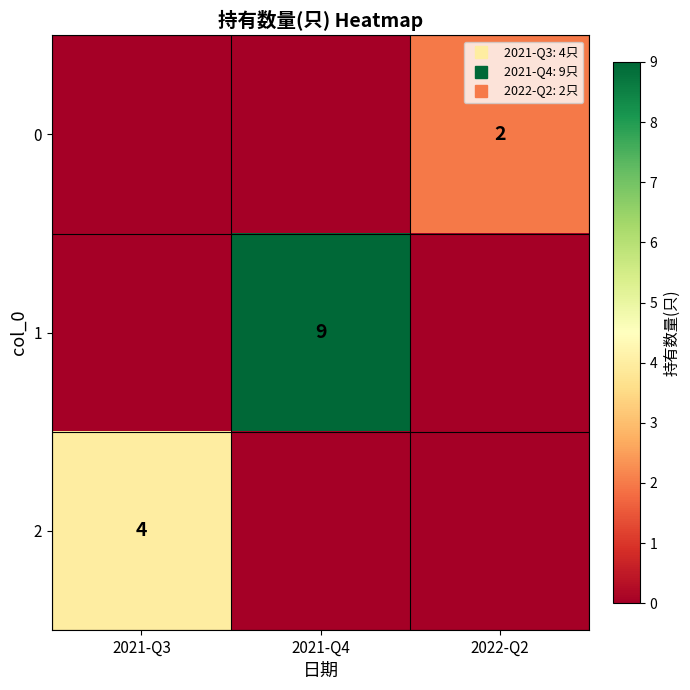

Where is 0 nearest to the value 1?

2021-Q3